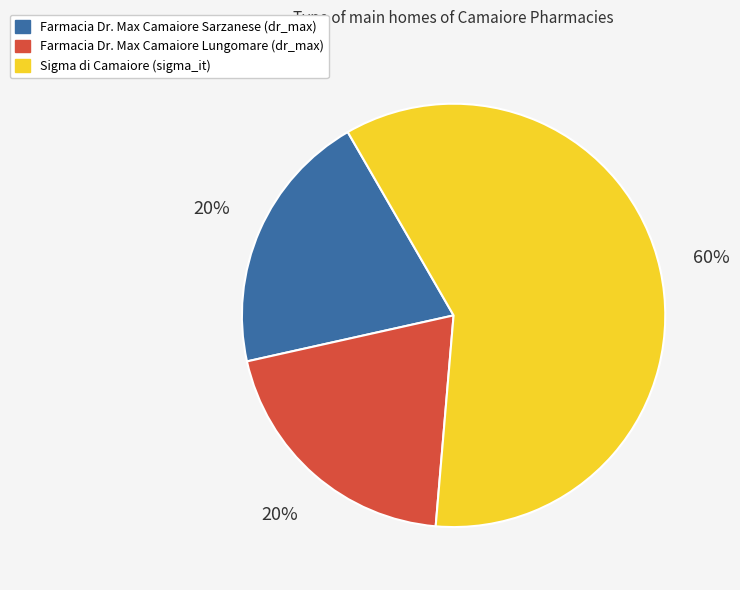

What is the largest slice in the pie chart?

Sigma di Camaiore (sigma_it)